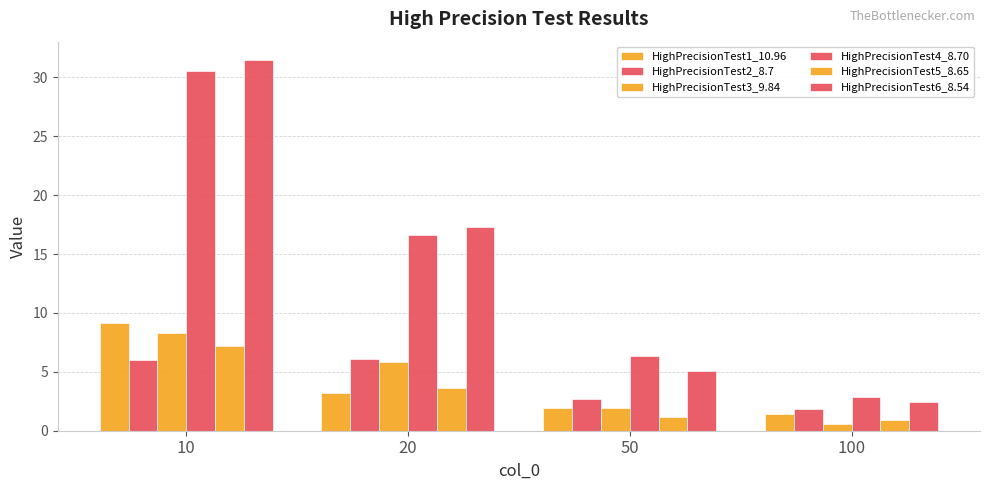

Rank the series at 20 from lowest to highest value.

HighPrecisionTest1_10.96, HighPrecisionTest5_8.65, HighPrecisionTest3_9.84, HighPrecisionTest2_8.7, HighPrecisionTest4_8.70, HighPrecisionTest6_8.54